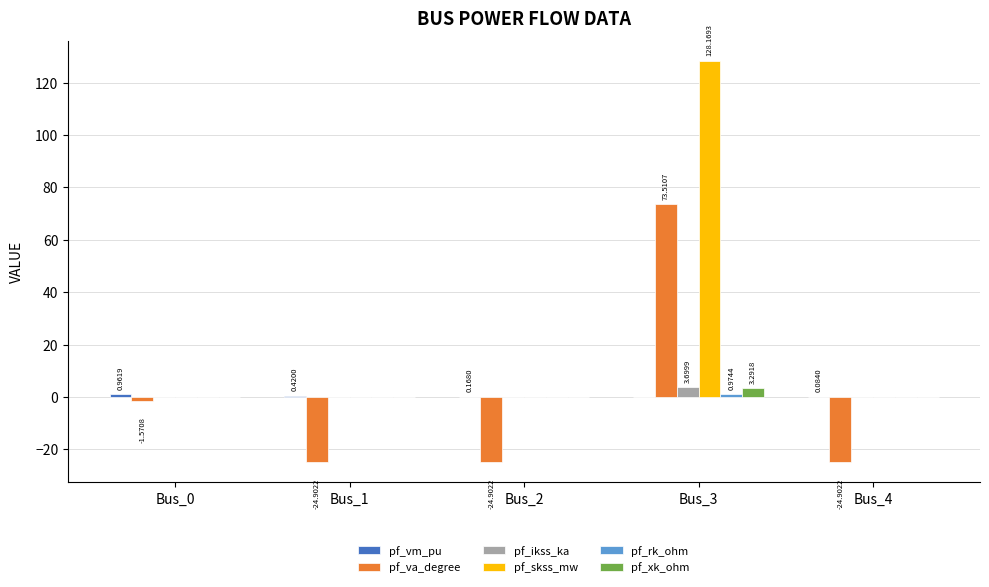

At which category is the sum across all series the highest?

Bus_3